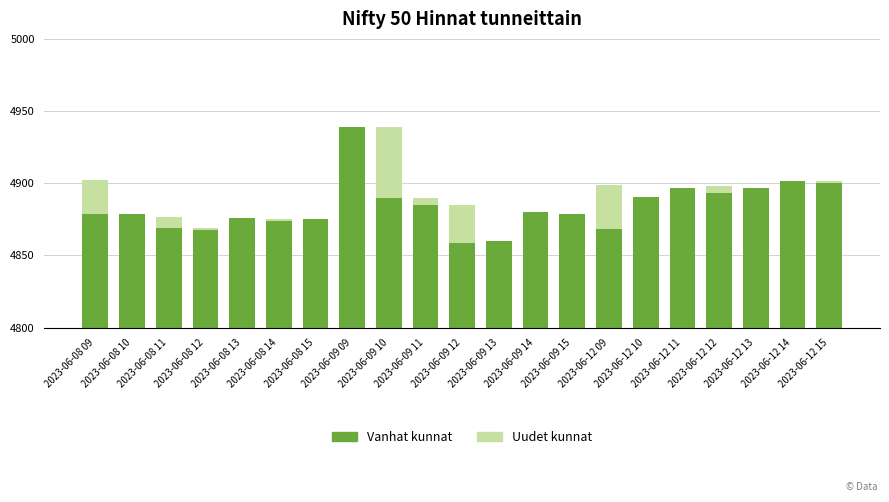

Which series has the largest total across all categories?

Vanhat kunnat